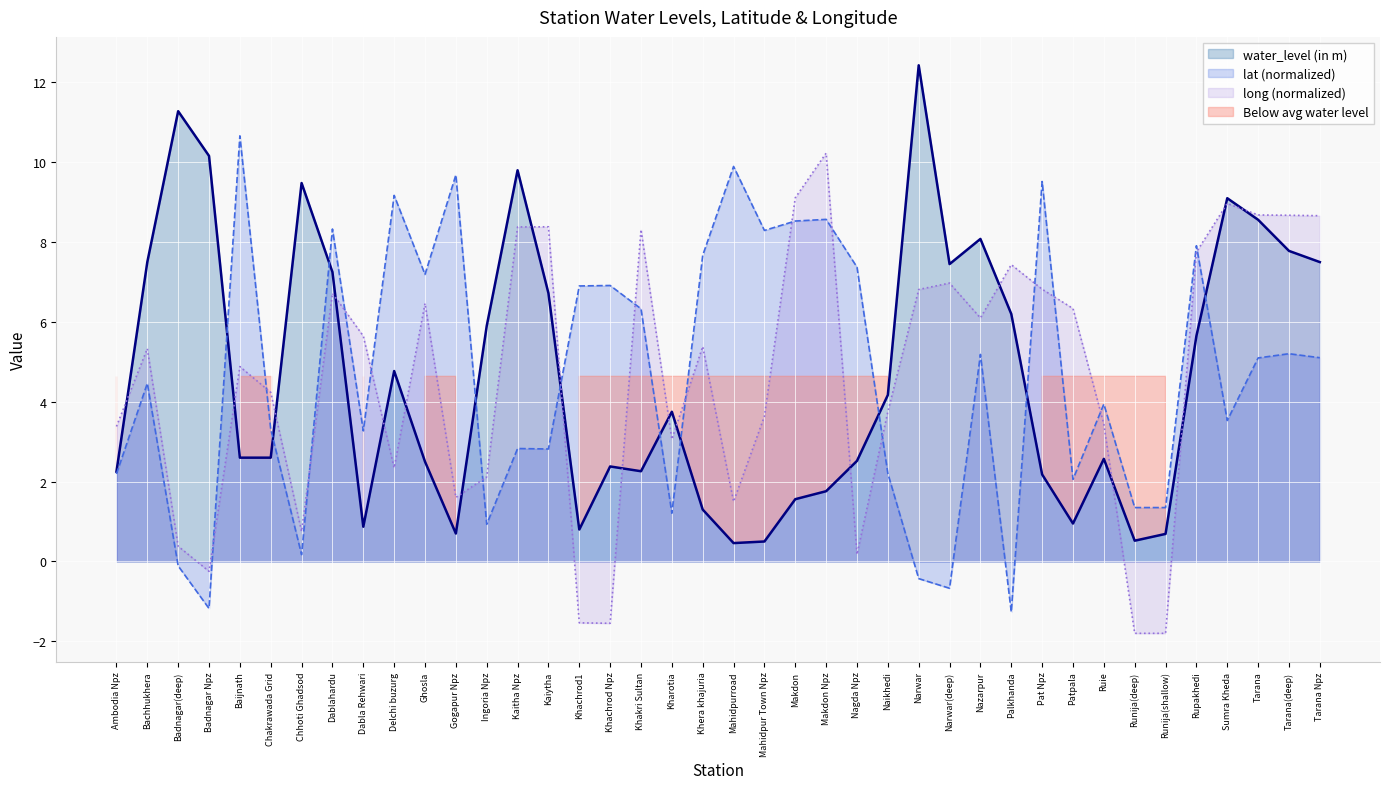

Between Khakri Sultan and Sumra Kheda, which is larger?

Sumra Kheda